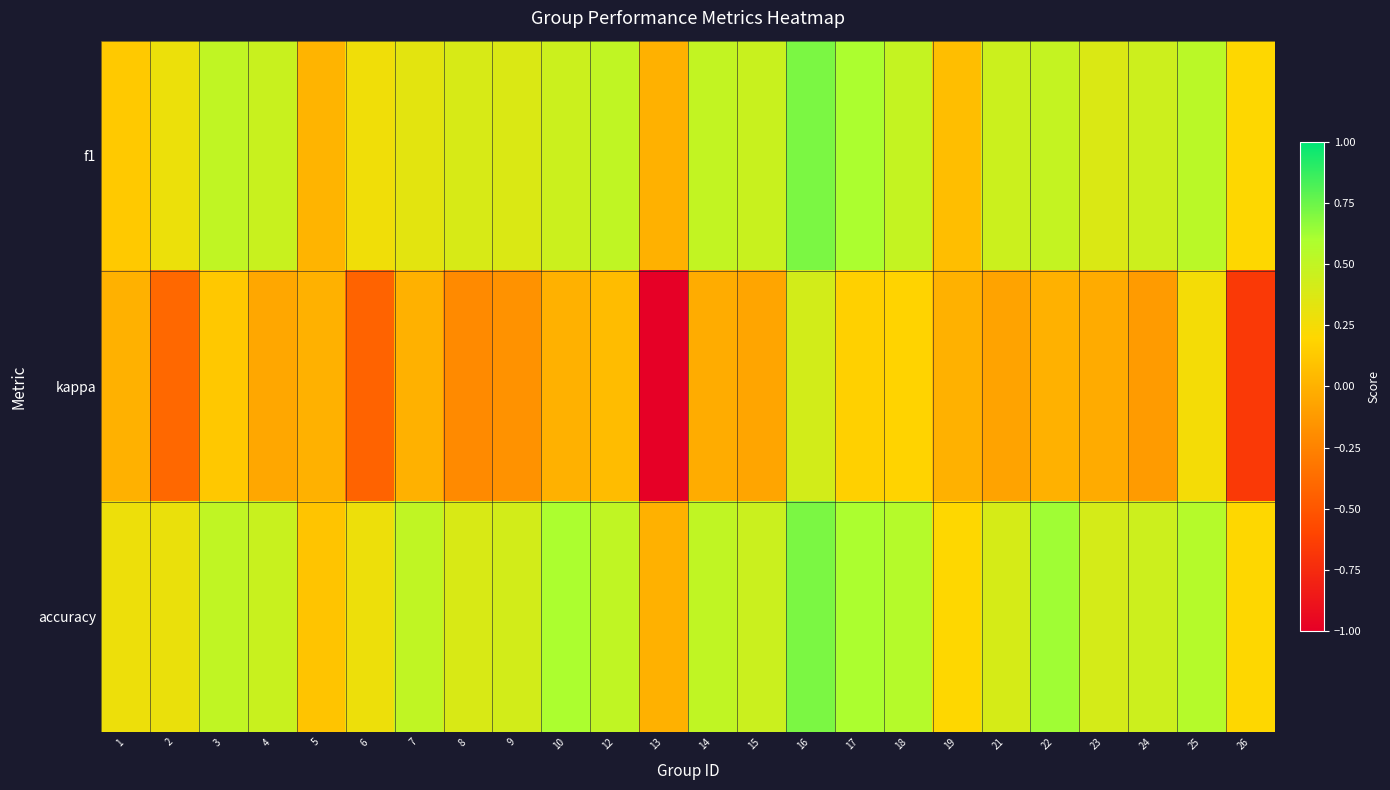

What is the total value across all series at 5?

0.1